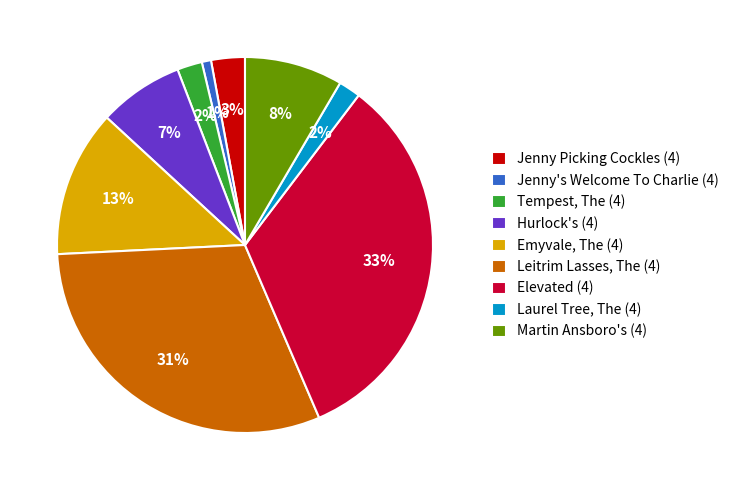

Does Laurel Tree, The (4) account for over 50% of the chart?

No